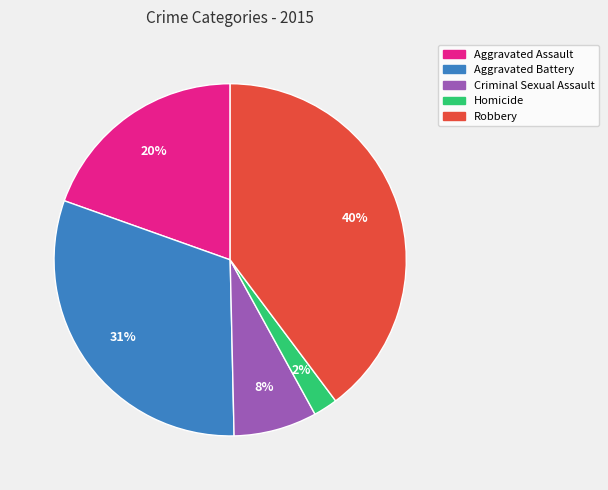

What is the smallest slice in the pie chart?

Homicide